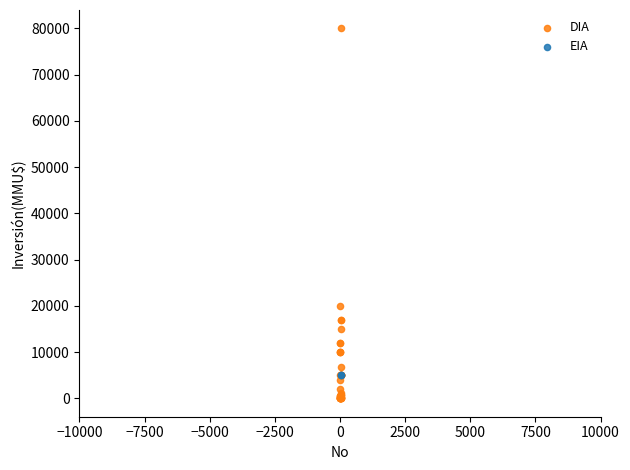

What are all the series names shown in the legend?

DIA, EIA